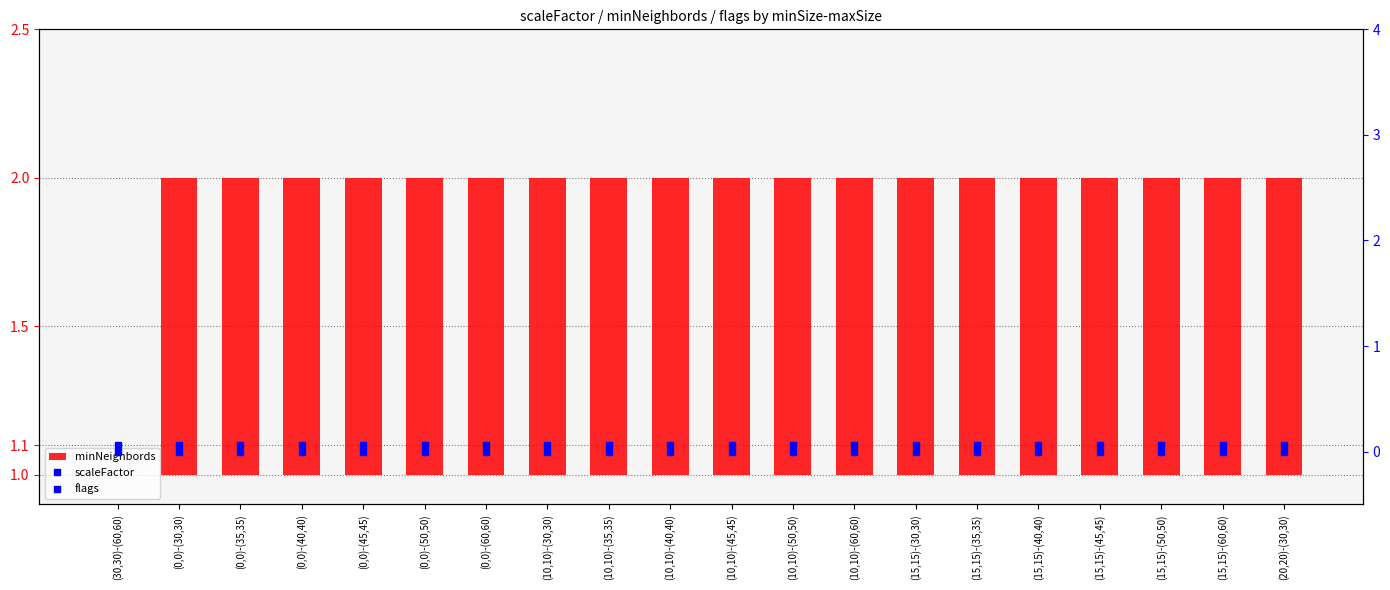

What are all the series names shown in the legend?

minNeighbords, flags